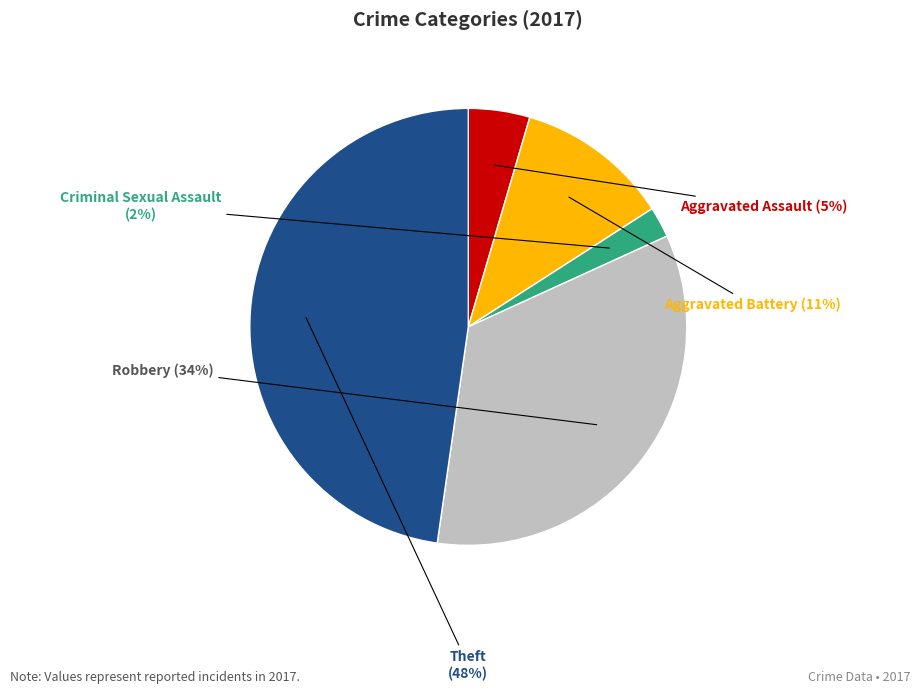

How many slices are in this pie chart?

5